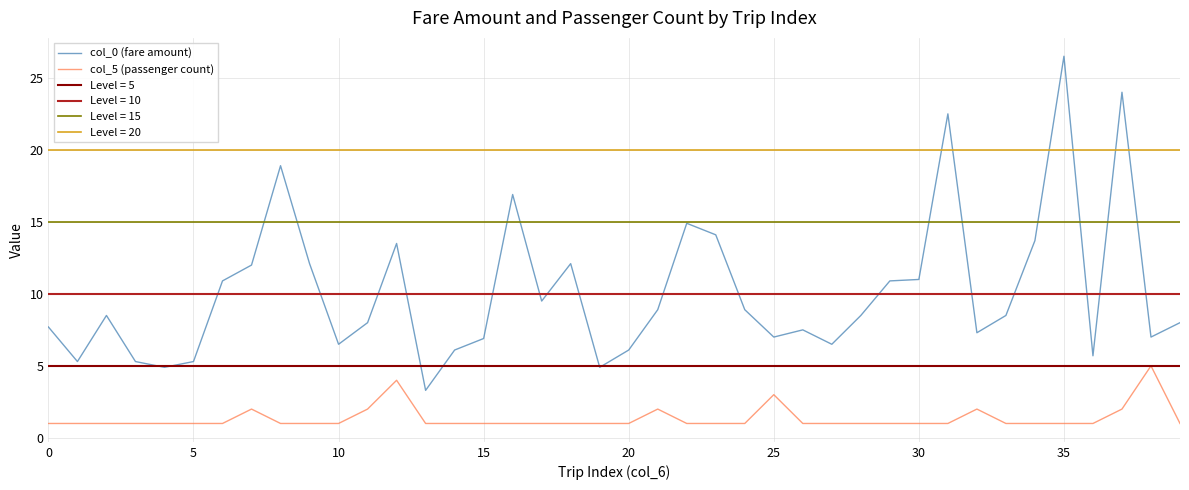

What is the value of the col_0 (fare amount) point at the 23rd from the left?

14.9